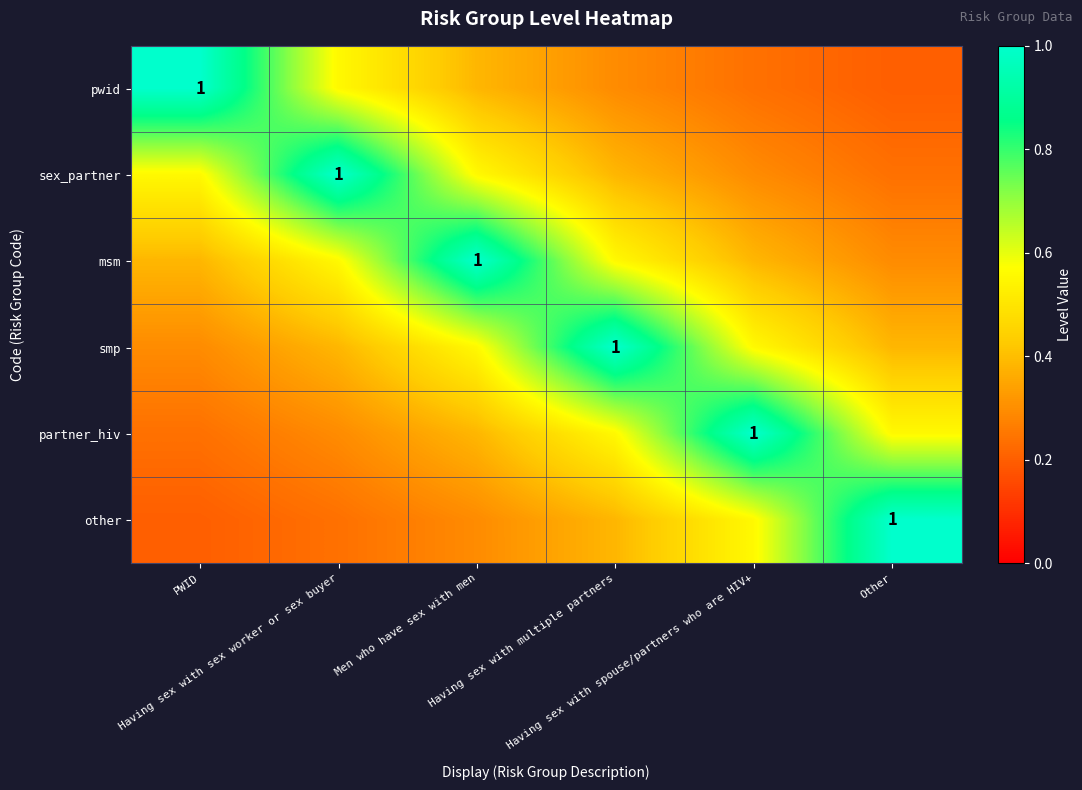

What is the lowest value of the partner_hiv series?

0.2